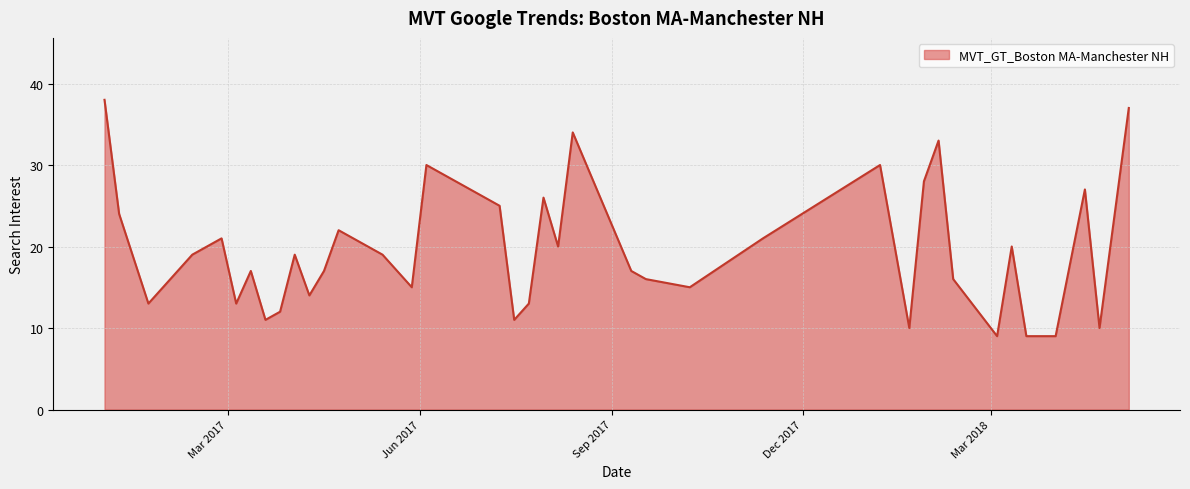

What is the difference between the maximum and minimum values?

29